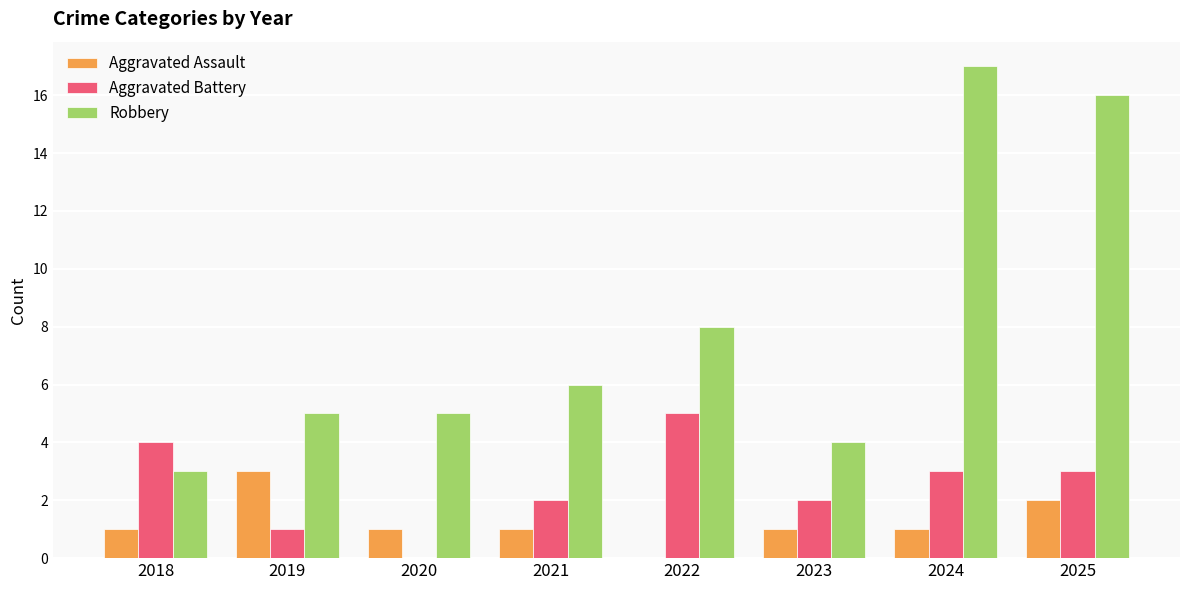

Reading right to left, list all the values displayed in this chart.

Aggravated Assault: 2	1	1	0	1	1	3	1
Aggravated Battery: 3	3	2	5	2	0	1	4
Robbery: 16	17	4	8	6	5	5	3